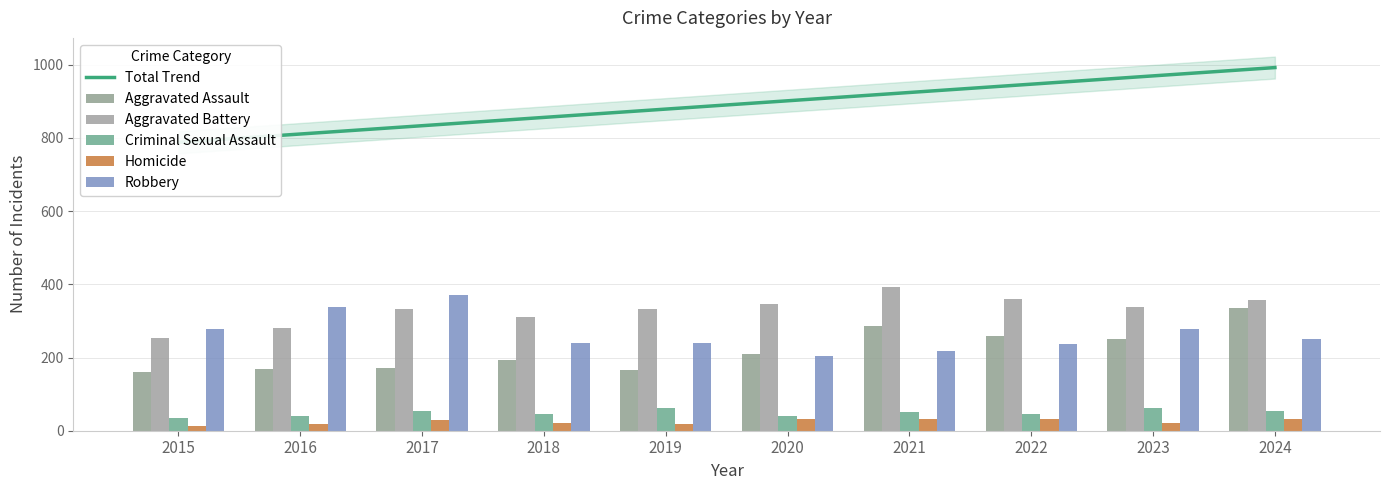

Read the Robbery value at 2024.

251